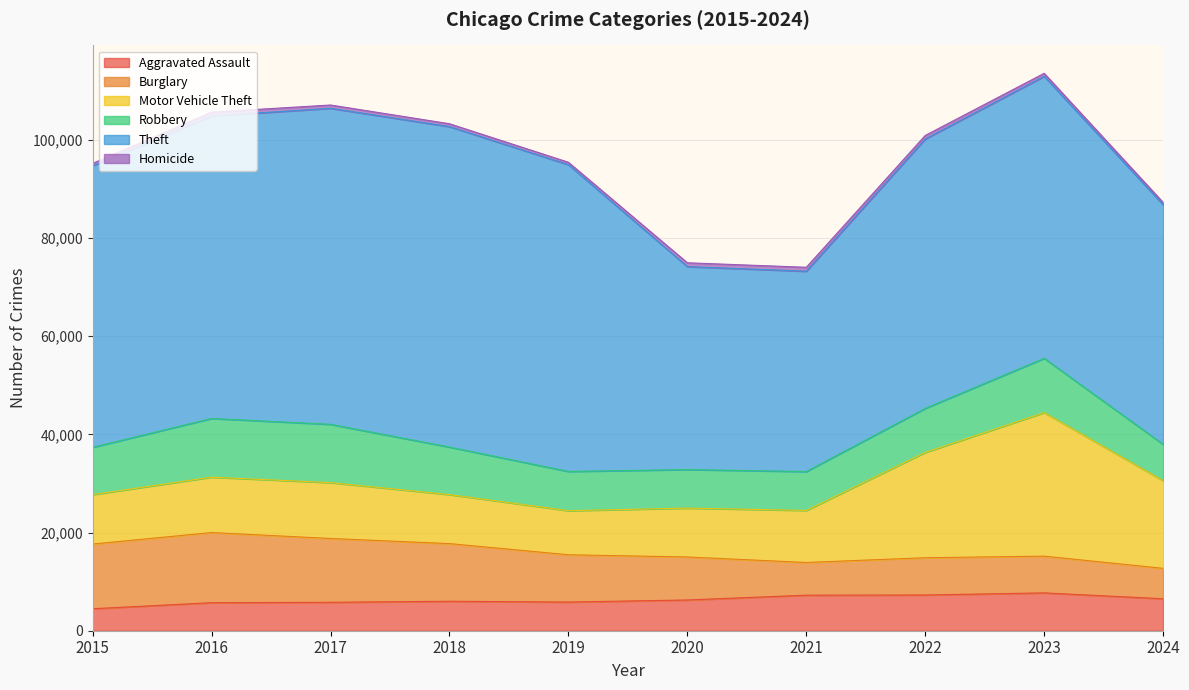

What is the value of the Robbery point at the 8th from the left?

8963